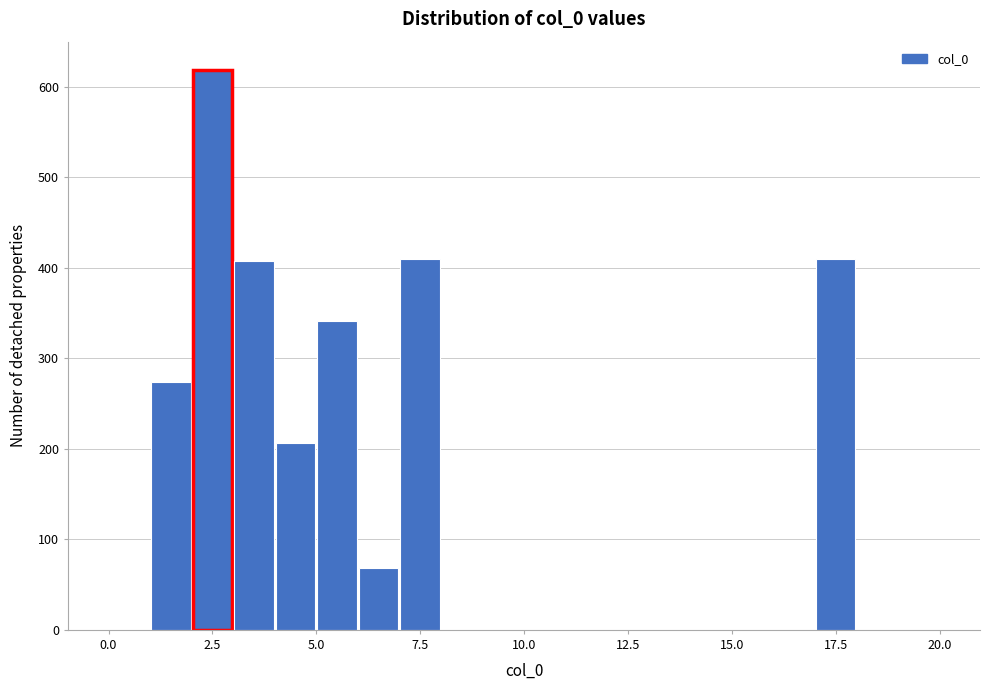

Read against the x-axis, roughly where is the centre of the tallest bar?

2.5